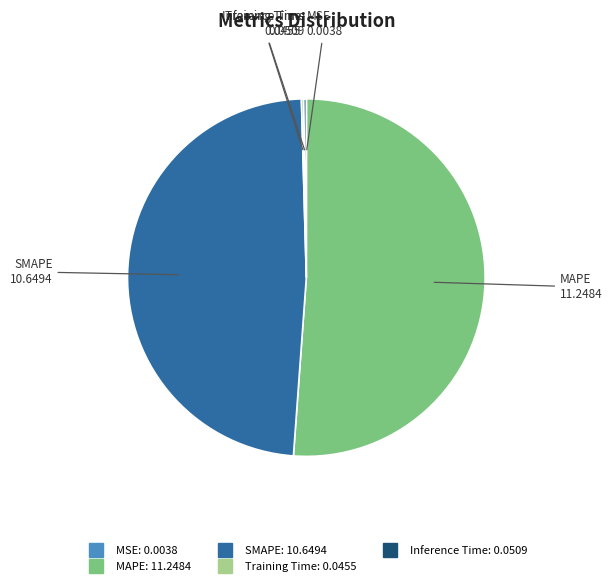

What is the ratio of the value at SMAPE to the value at MAPE?

0.9